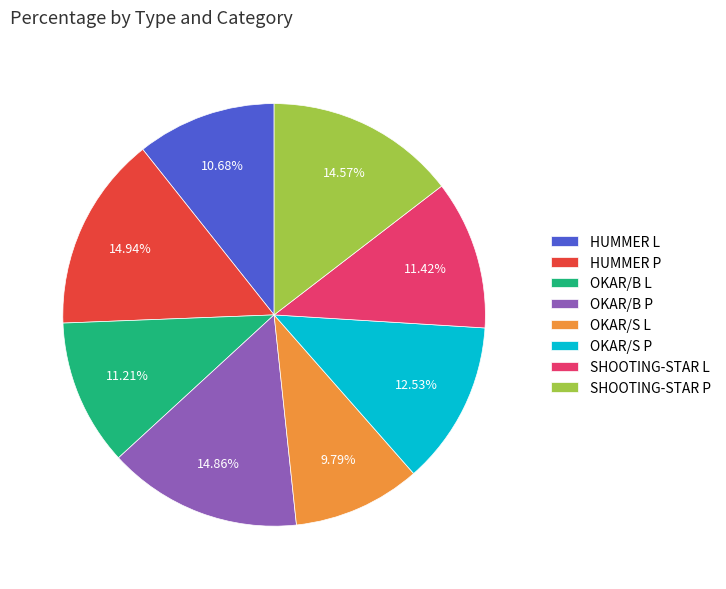

To the nearest percent, what portion does SHOOTING-STAR L represent?

11%